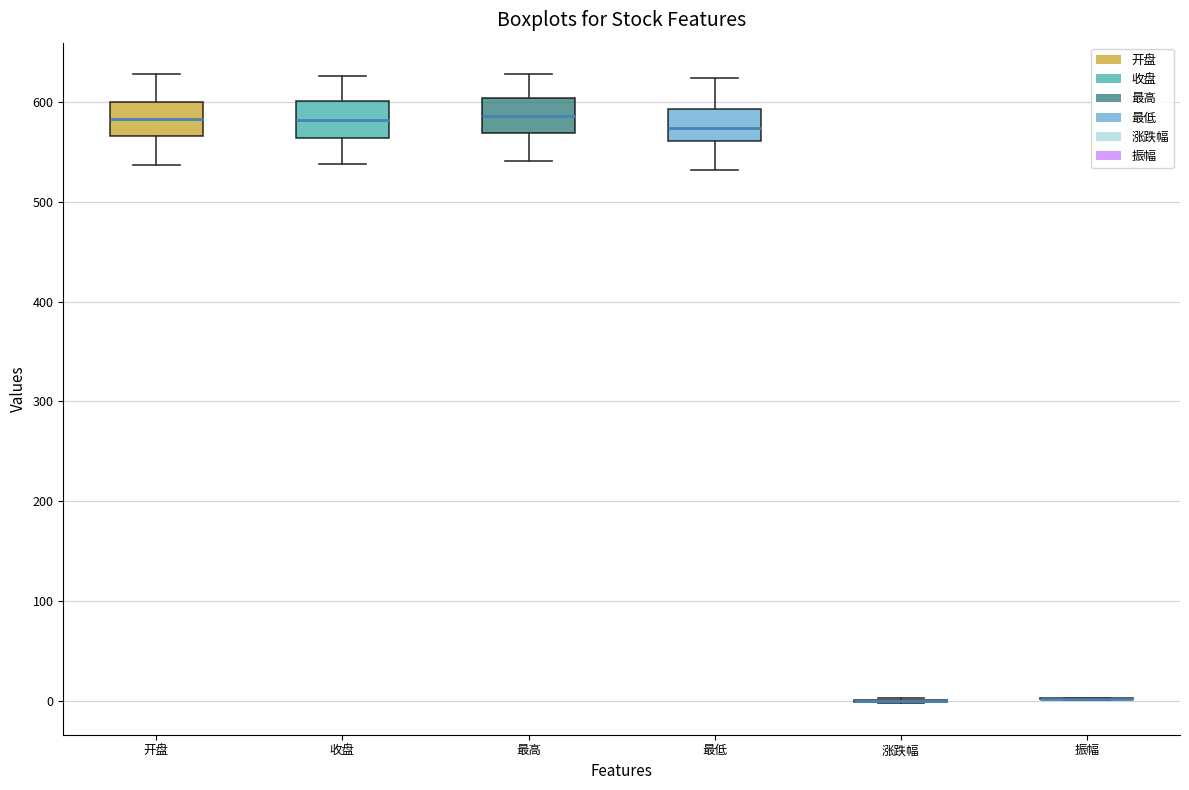

Where is the lower edge of the box for 开盘 on the y-axis? The values are not printed on the chart, so give them approximately, as read against the axis.

570